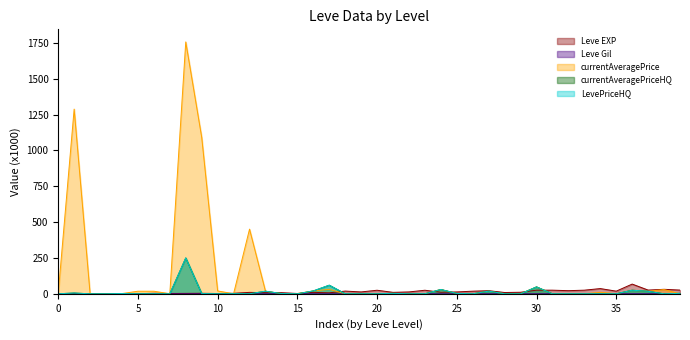

What is the difference between the maximum and minimum values in the currentAveragePrice series?

1756.7